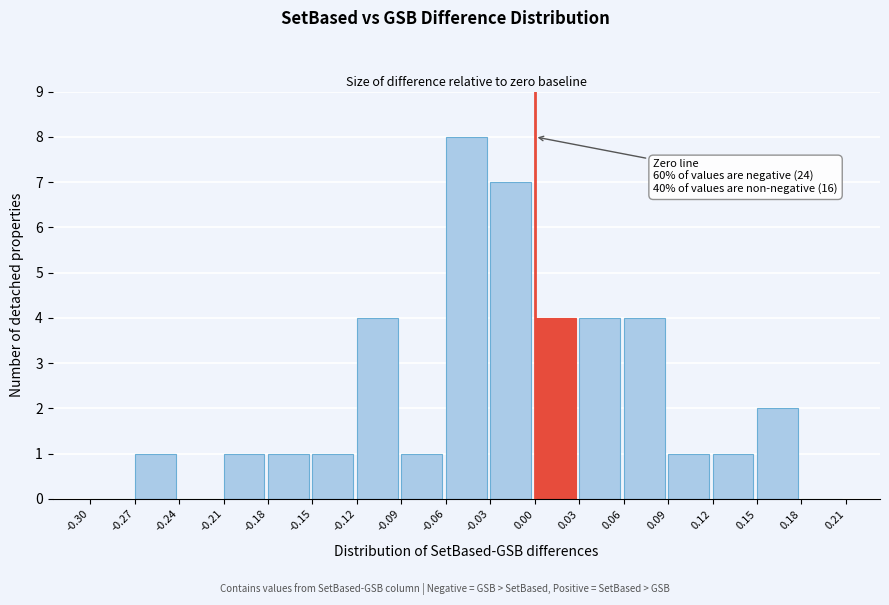

Which range on the x-axis has the tallest bar?

-0.06 to -0.03